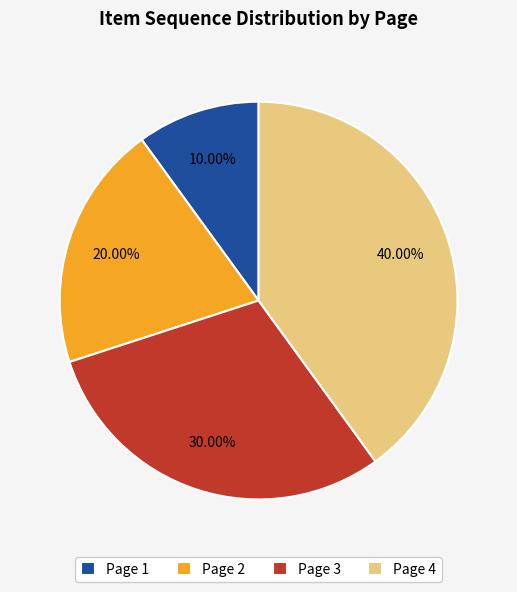

How many segments does this pie chart have?

4